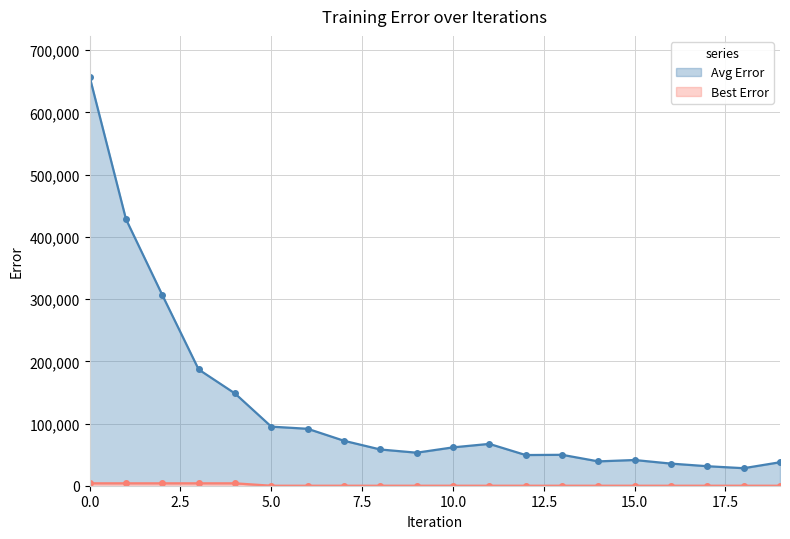

What are all the series names shown in the legend?

Avg Error, Best Error